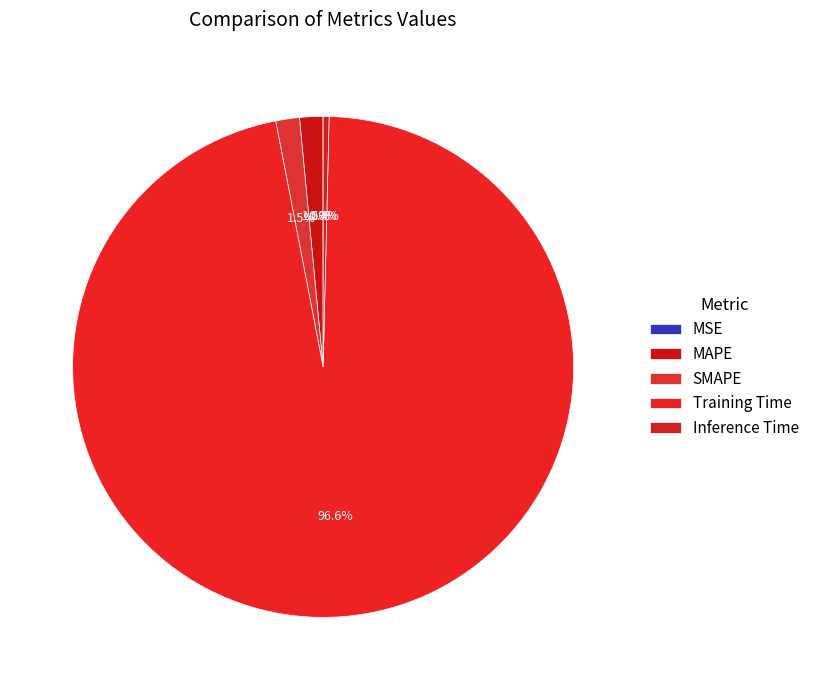

How many segments does this pie chart have?

5